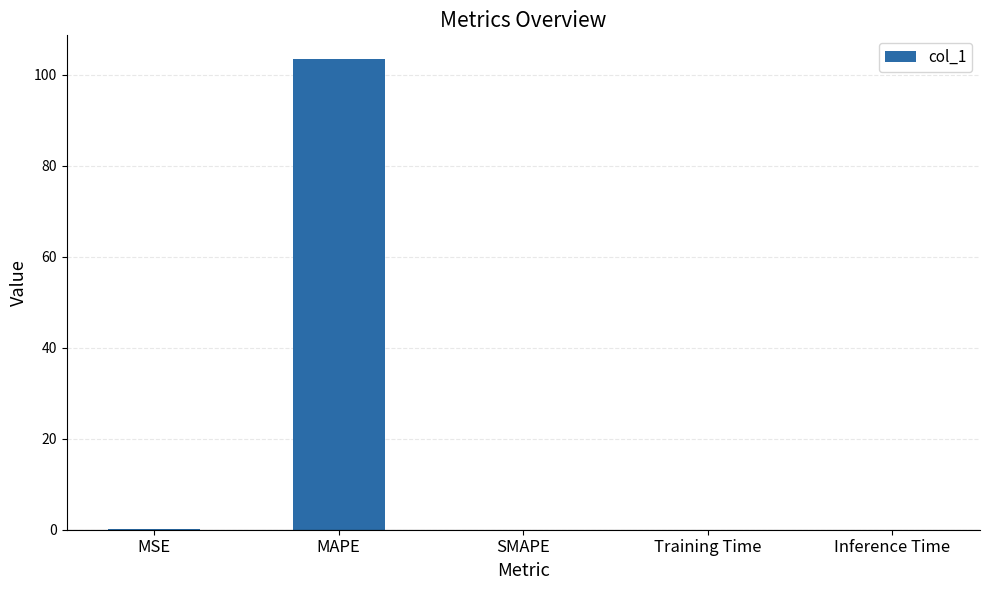

True or false: the data shows 103.5 at MAPE.

True